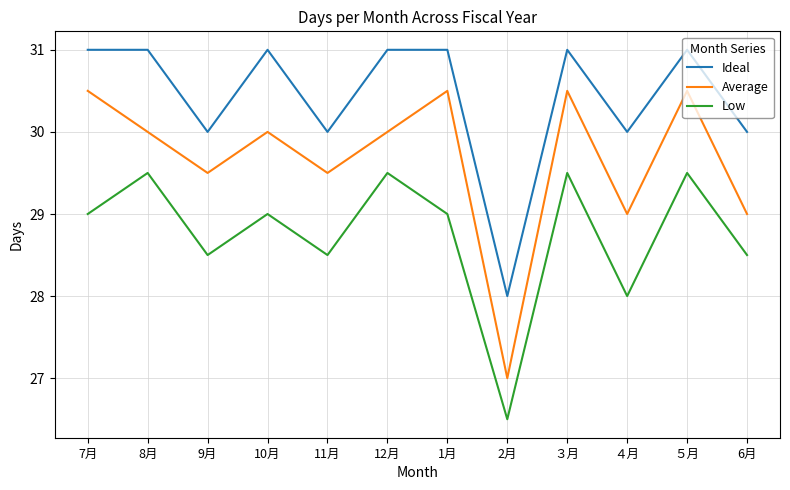

True or false: Low and Average cross at least once.

False